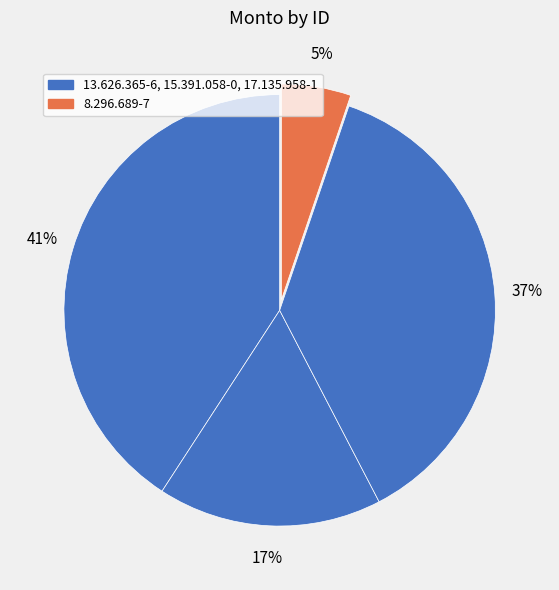

How many segments does this pie chart have?

4